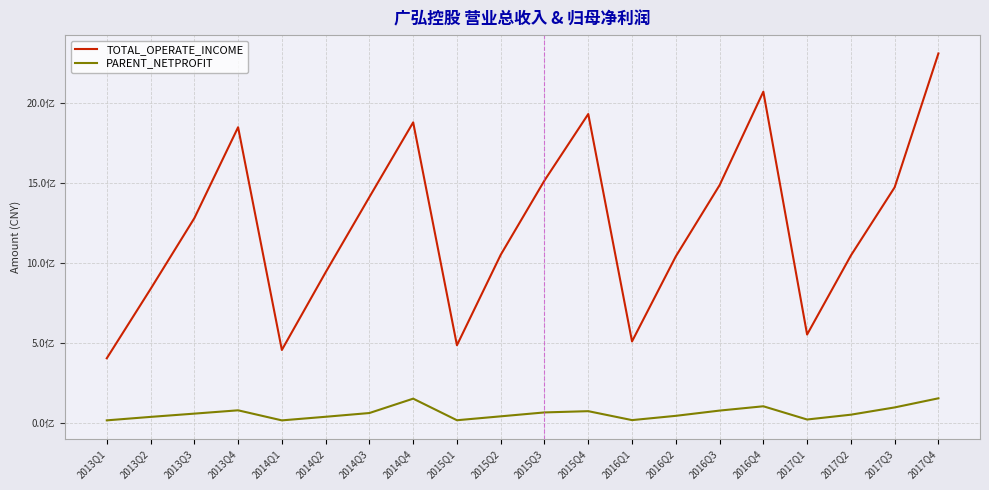

Reading left to right, what are all the values shown in this chart?

TOTAL_OPERATE_INCOME: 2013Q1=404921974.8	2013Q2=836864415.6	2013Q3=1278406446.4	2013Q4=1845764677.8	2014Q1=456845849.1	2014Q2=941206714.1	2014Q3=1410387070.8	2014Q4=1876176087.2	2015Q1=486169064.7	2015Q2=1050261023.3	2015Q3=1513769602.6	2015Q4=1928140619.4	2016Q1=510093445.5	2016Q2=1040258905.1	2016Q3=1484192318.4	2016Q4=2067498212.5	2017Q1=553151561.9	2017Q2=1045814670.1	2017Q3=1471087518.5	2017Q4=2305884461.4
PARENT_NETPROFIT: 2013Q1=17828919.3	2013Q2=39408608.8	2013Q3=59783682.8	2013Q4=80468839.3	2014Q1=17691852.5	2014Q2=40179463.4	2014Q3=63545812.7	2014Q4=153144210.2	2015Q1=18550229.0	2015Q2=42900398.7	2015Q3=67306314.7	2015Q4=75105093.8	2016Q1=19360933.4	2016Q2=46009266.9	2016Q3=78749841.4	2016Q4=105632195.3	2017Q1=23114137.0	2017Q2=53192008.5	2017Q3=98471293.0	2017Q4=155322655.2